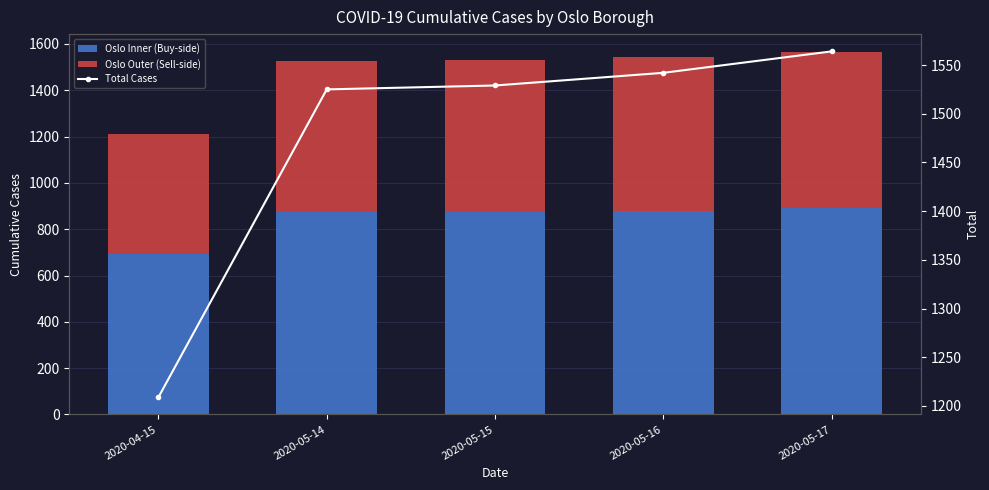

Which series has the widest spread of values?

Total Cases